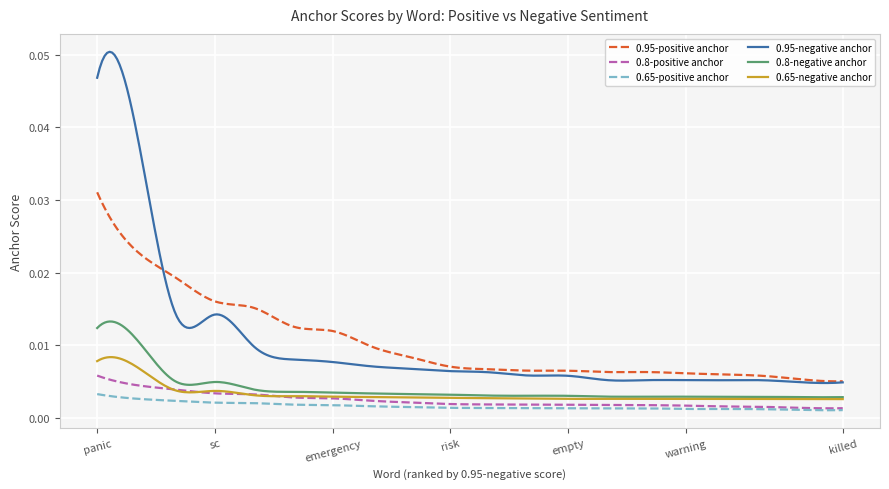

Rank the series by their maximum value, from highest to lowest.

0.95-negative anchor, 0.95-positive anchor, 0.8-negative anchor, 0.65-negative anchor, 0.8-positive anchor, 0.65-positive anchor